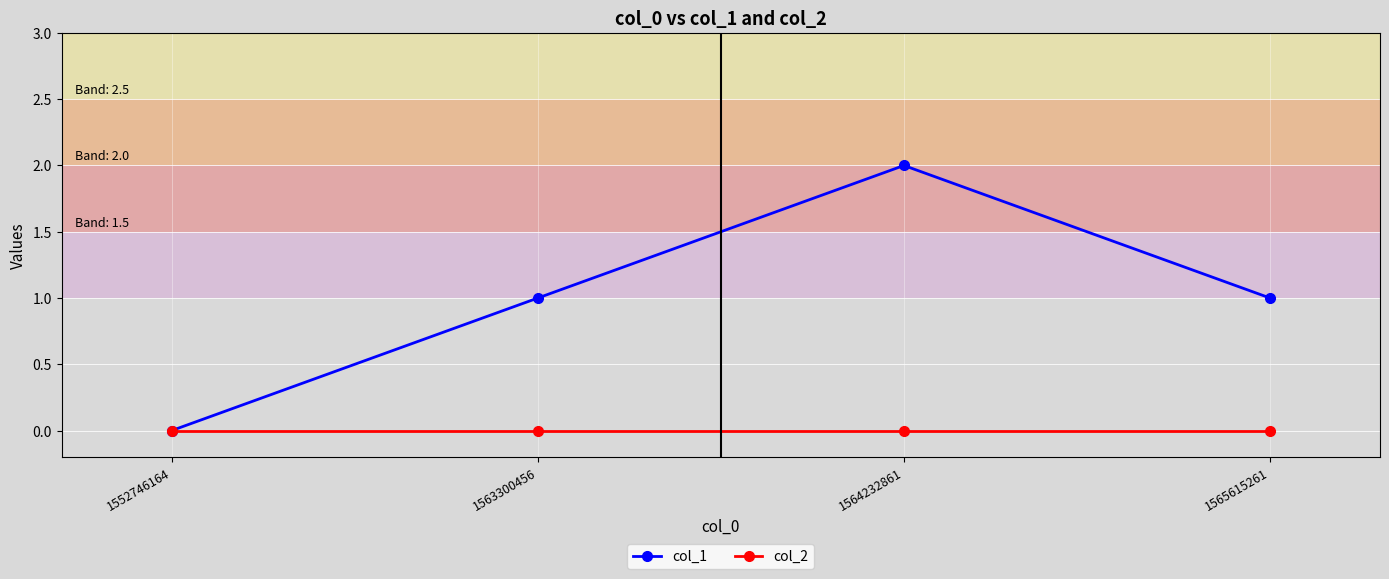

Is the value of col_1 at 1564232861 greater than the value of col_2 at 1565615261?

Yes